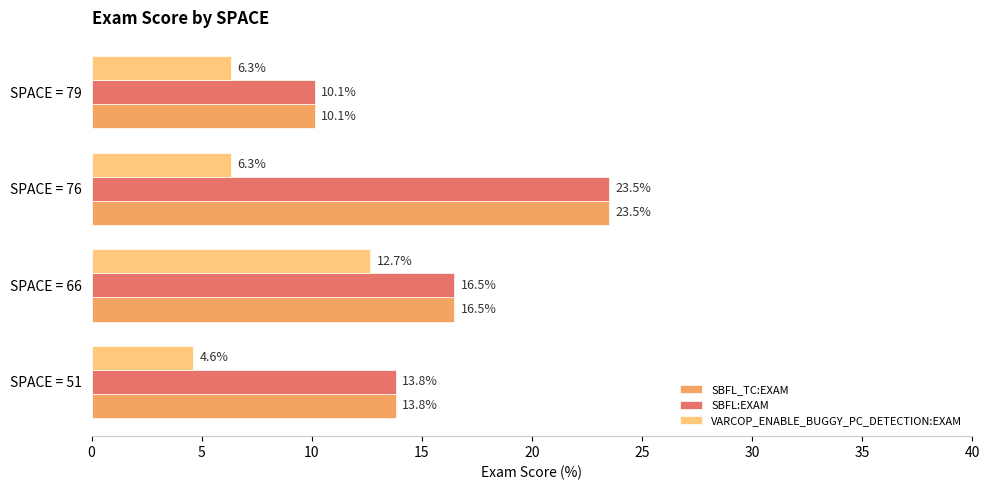

At which category is the sum across all series the highest?

SPACE = 76